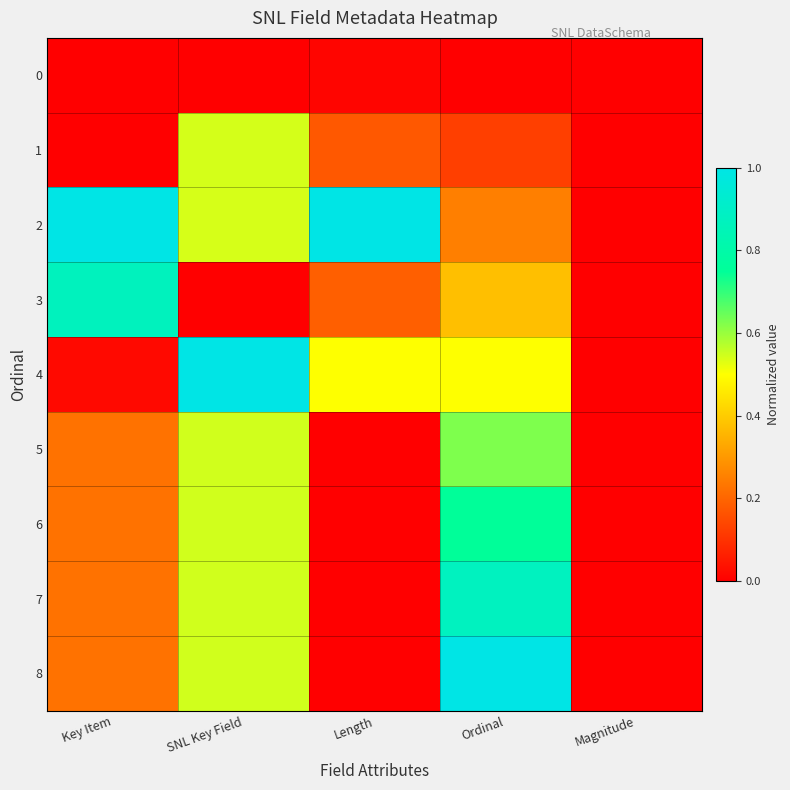

Reading left to right, what are all the values shown in this chart?

0: Key Item=0.0	SNL Key Field=0.0	Length=0.0	Ordinal=0.0	Magnitude=0.0
1: Key Item=0.0	SNL Key Field=0.5	Length=0.2	Ordinal=0.1	Magnitude=0.0
2: Key Item=1.0	SNL Key Field=0.5	Length=1.0	Ordinal=0.2	Magnitude=0.0
3: Key Item=0.9	SNL Key Field=0.0	Length=0.2	Ordinal=0.4	Magnitude=0.0
4: Key Item=0.0	SNL Key Field=1.0	Length=0.5	Ordinal=0.5	Magnitude=0.0
5: Key Item=0.2	SNL Key Field=0.5	Length=0.0	Ordinal=0.6	Magnitude=0.0
6: Key Item=0.2	SNL Key Field=0.5	Length=0.0	Ordinal=0.8	Magnitude=0.0
7: Key Item=0.2	SNL Key Field=0.5	Length=0.0	Ordinal=0.9	Magnitude=0.0
8: Key Item=0.2	SNL Key Field=0.5	Length=0.0	Ordinal=1.0	Magnitude=0.0